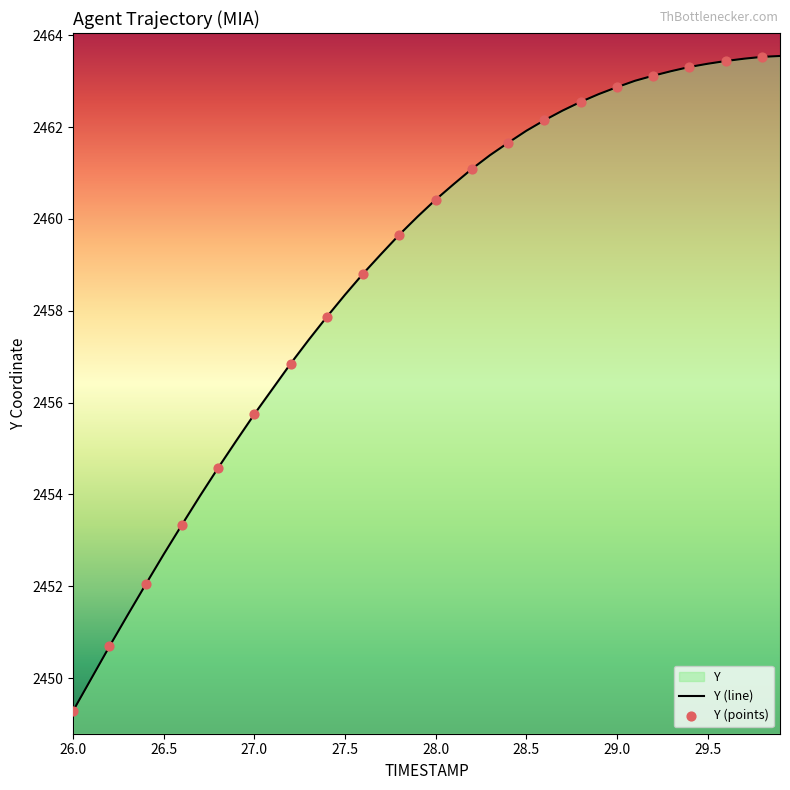

What is the ratio of the value at 28.6 to the value at 28.1?

1.0